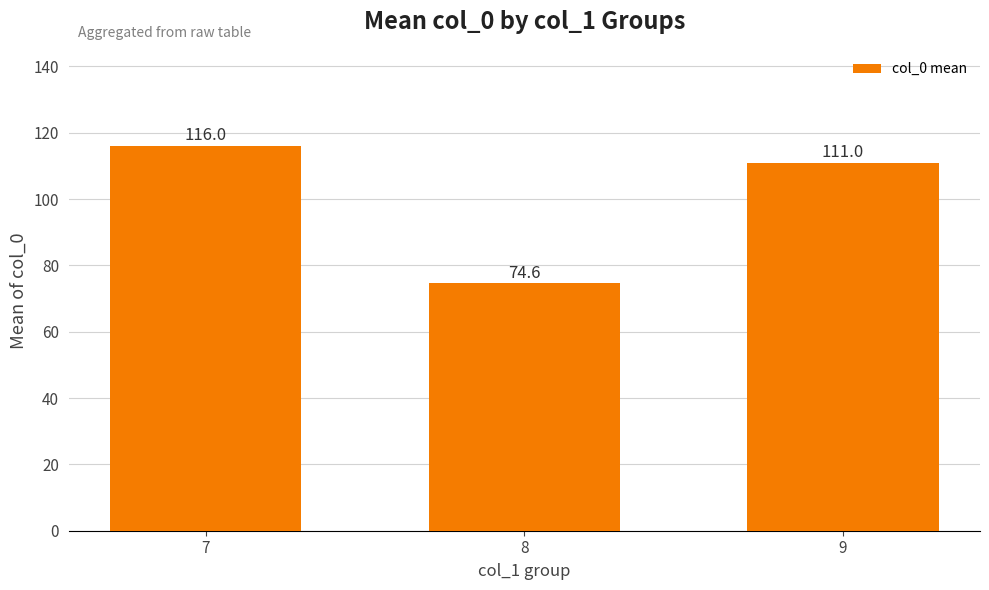

Approximately how many times larger is the value at 8 compared to 9?

0.7